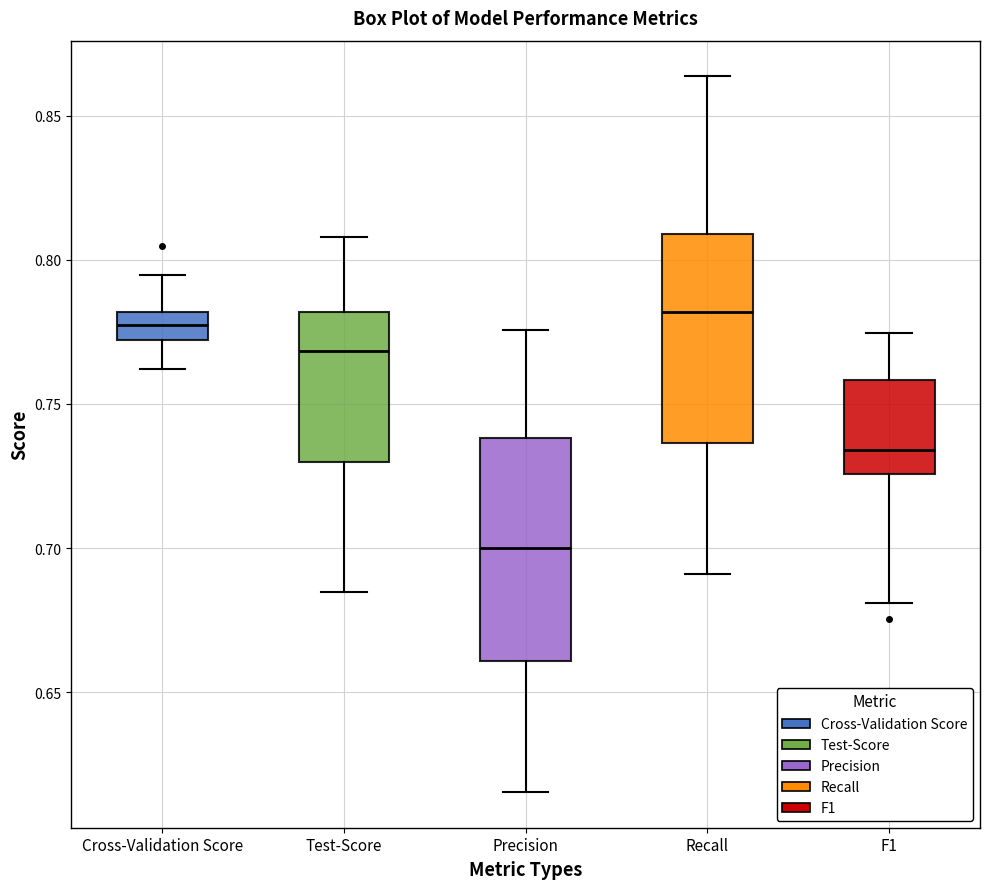

Where is the upper edge of the box for F1 on the y-axis? The values are not printed on the chart, so give them approximately, as read against the axis.

0.760